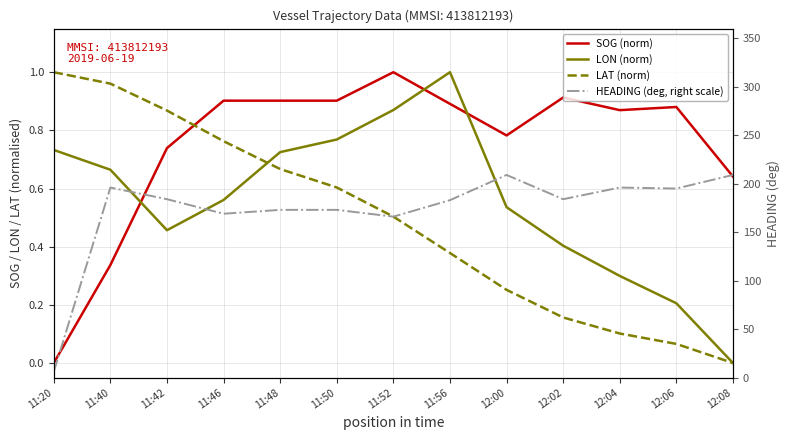

What is the difference between the maximum and second lowest values in the LON (norm) series?

0.8